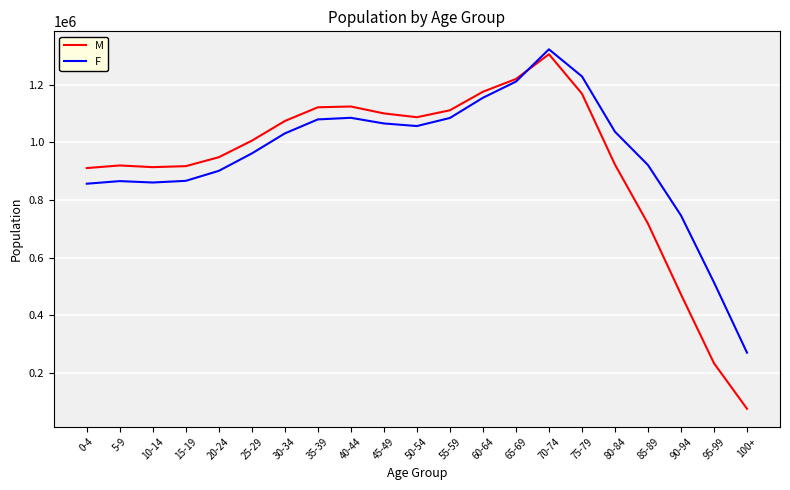

Is this an area chart (filled region under the line)?

No